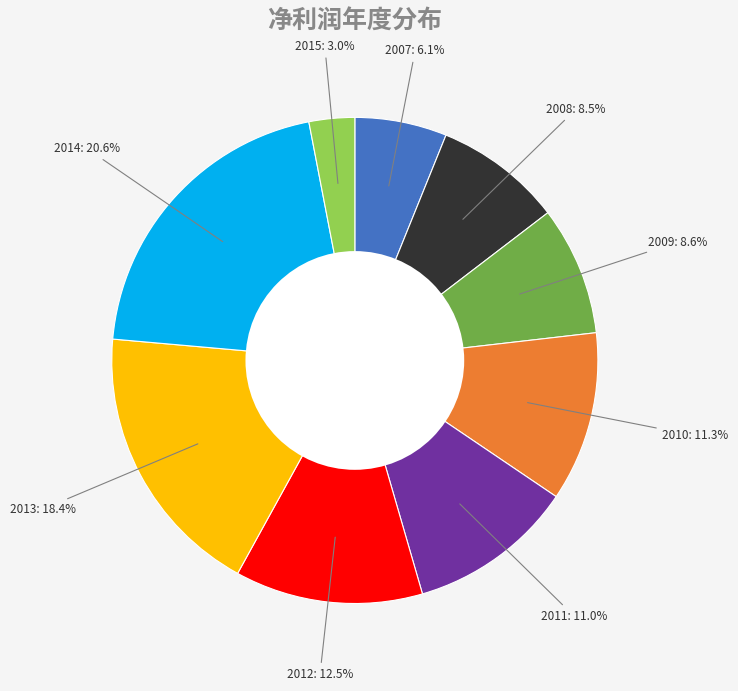

Does any single category account for the majority?

No